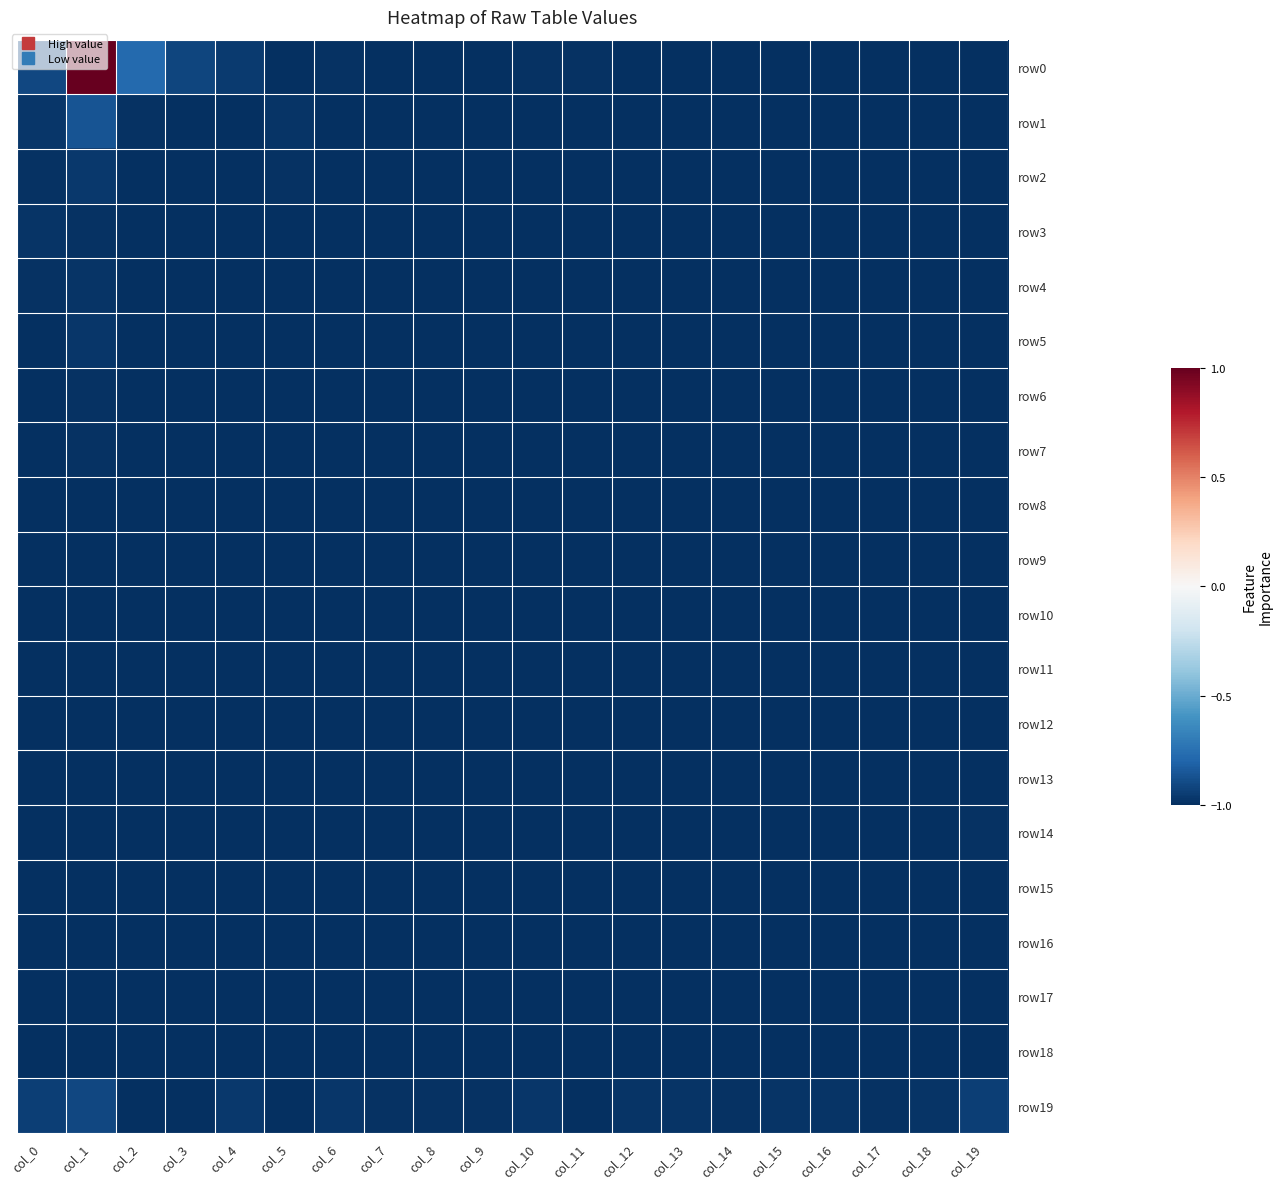

Which series has the widest spread of values?

row0